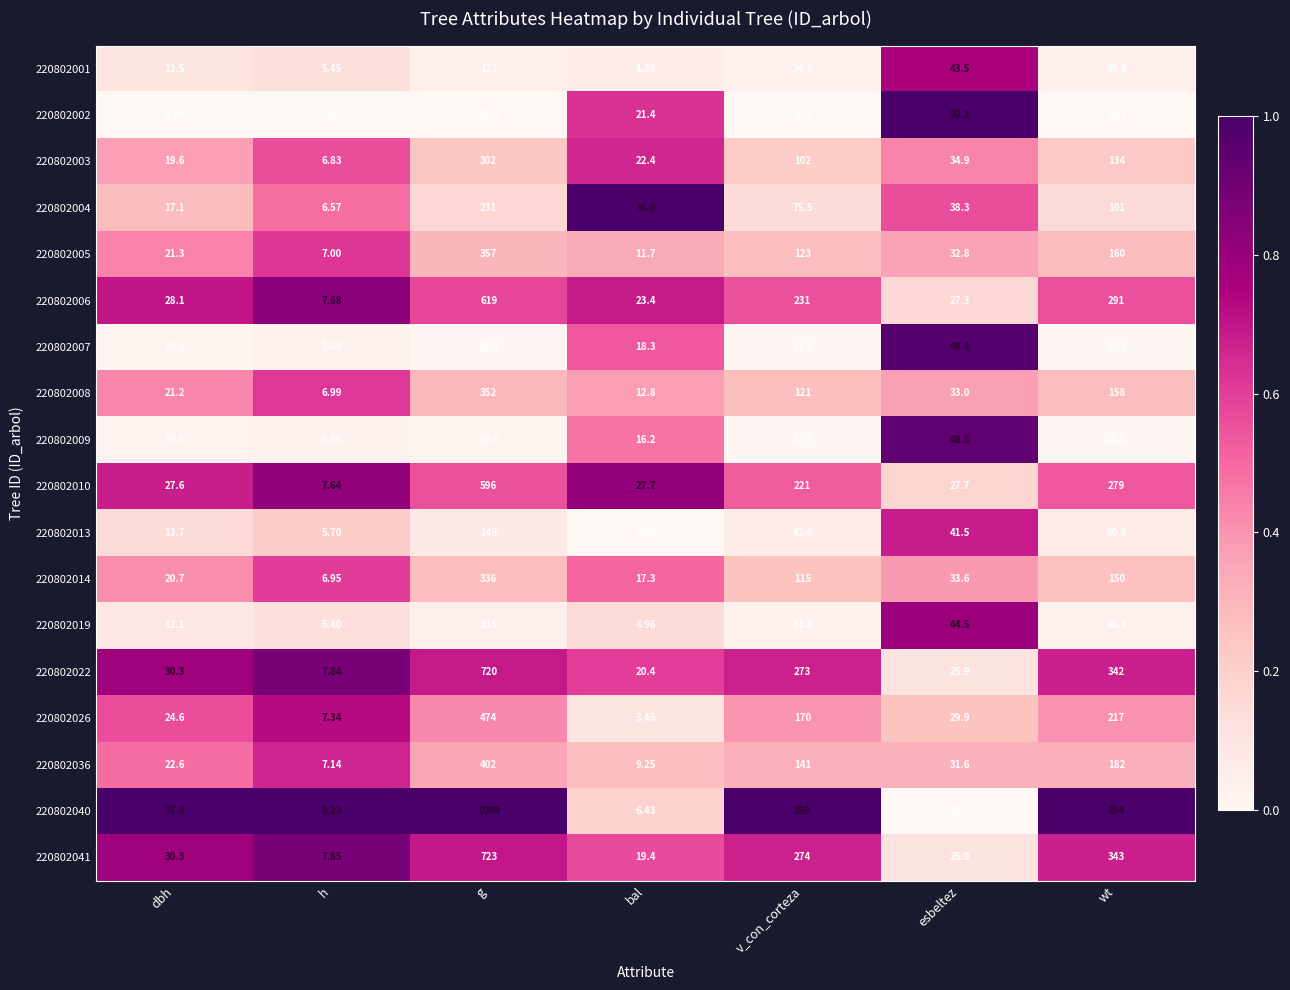

Which series changed the most between h and g?

220802040